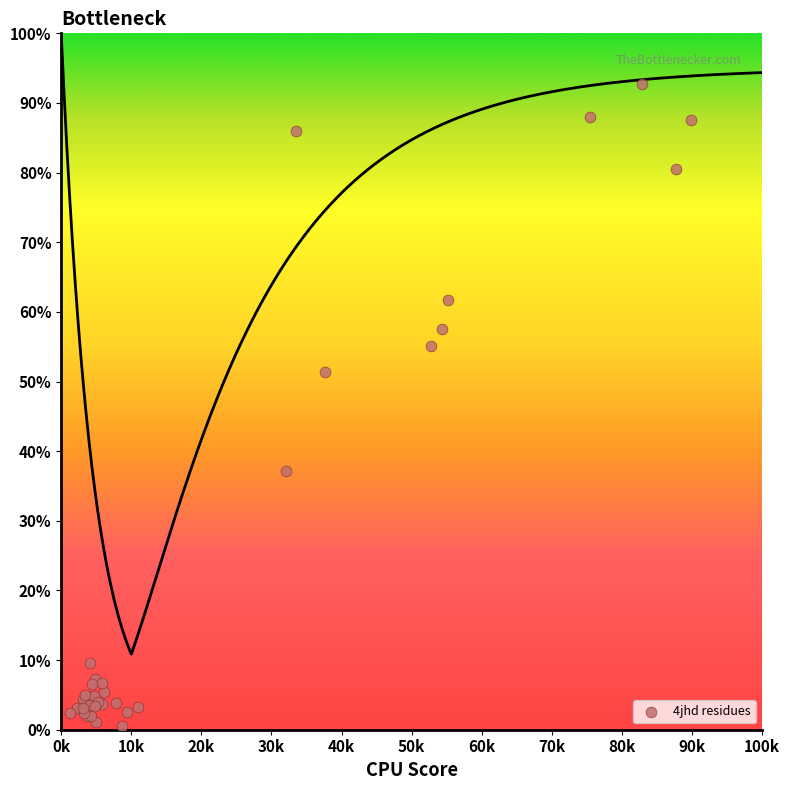

What Y value in the scatter plot is closest to 46?

51.4